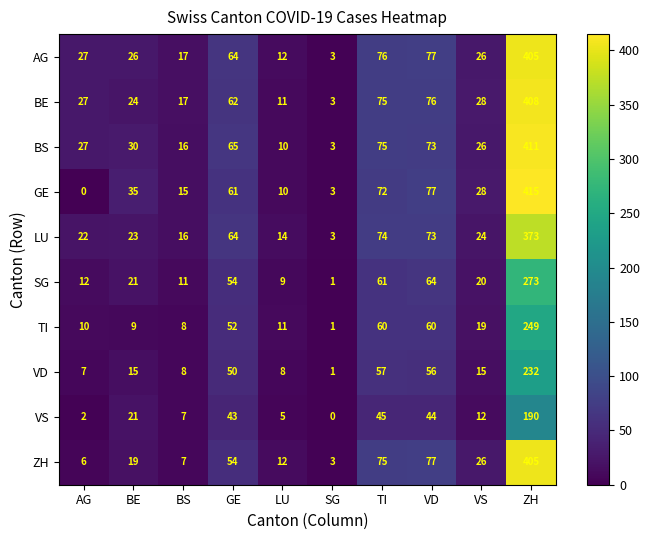

What is the sum of all TI values?

479